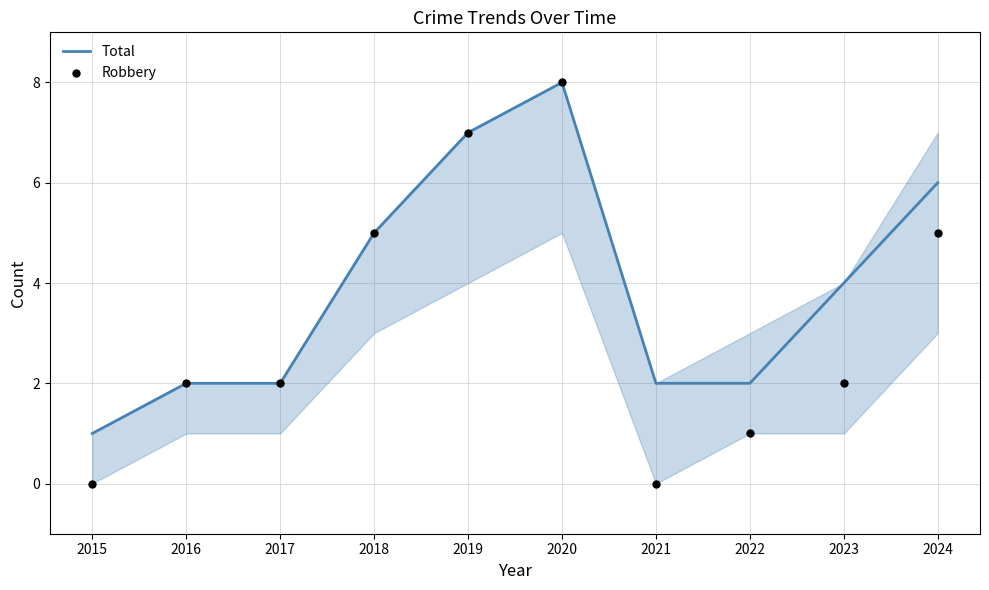

Which series has the largest total across all categories?

Total